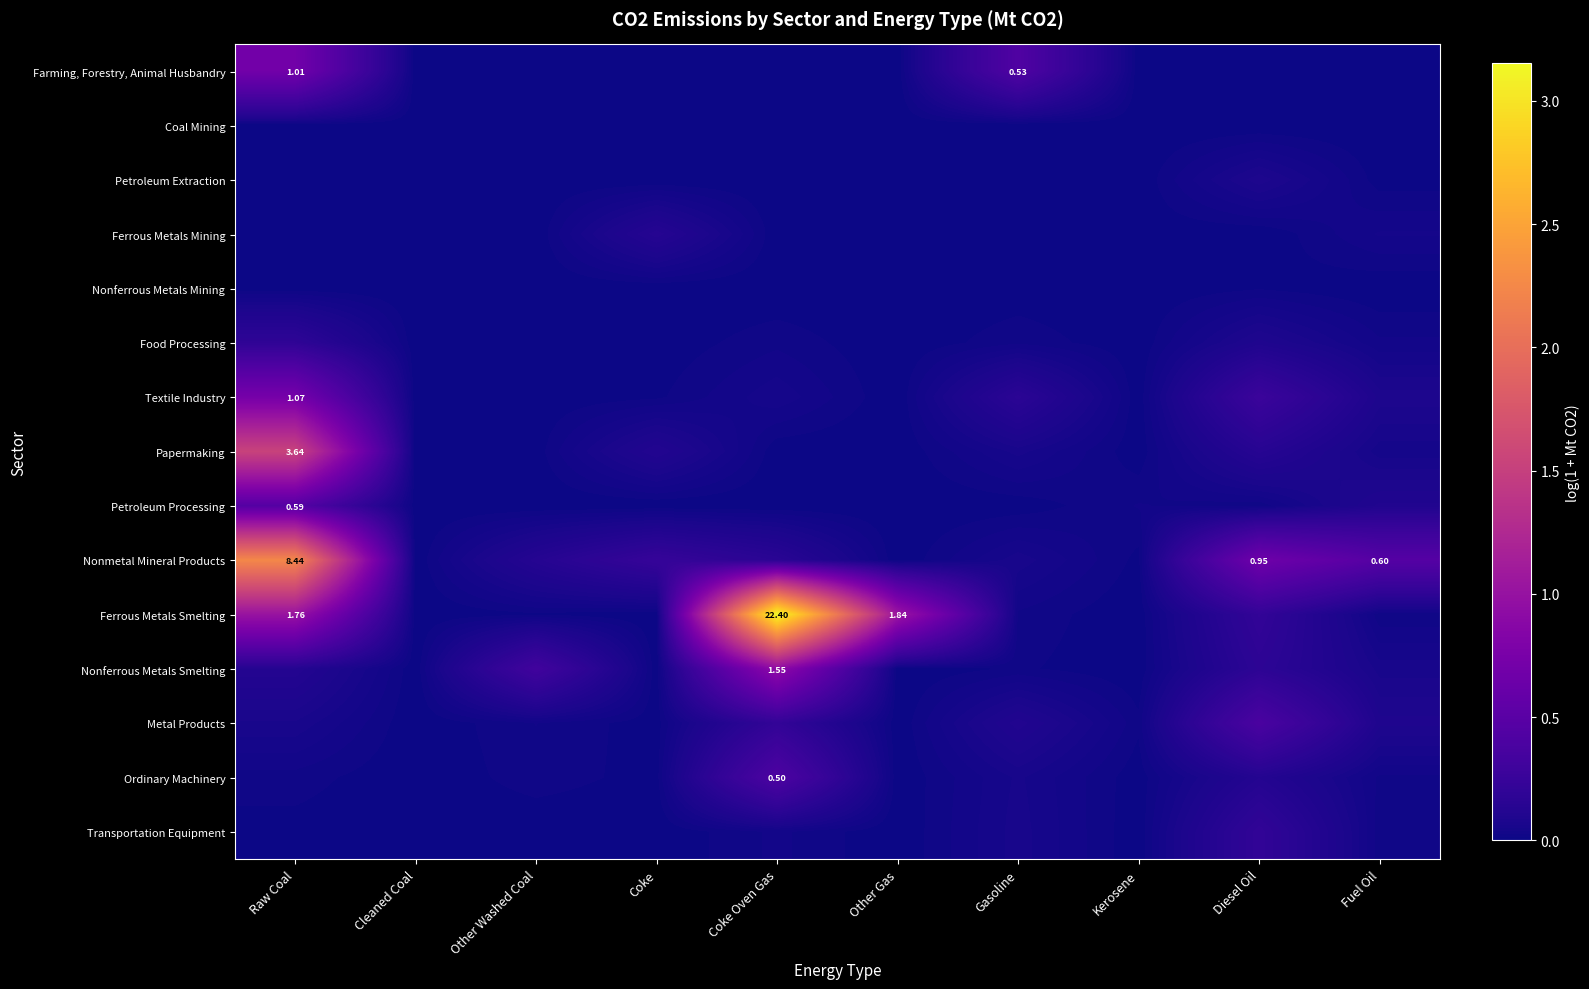

At which label does Nonferrous Metals Smelting reach its peak?

Coke Oven Gas